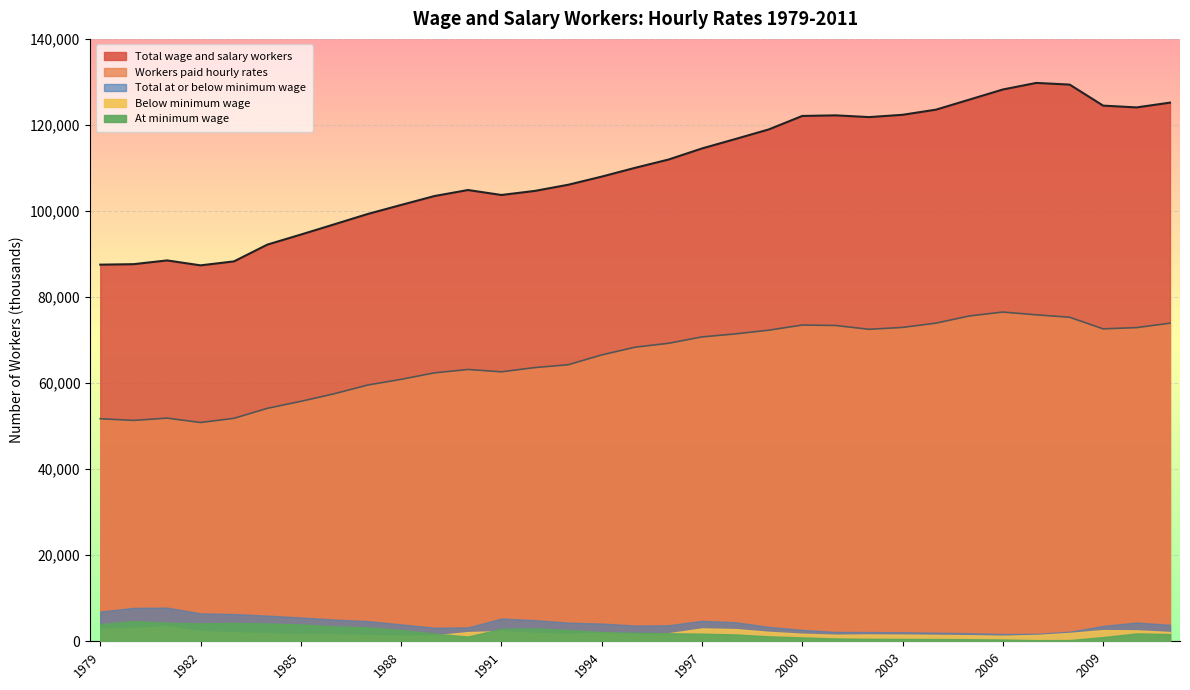

What is the lowest value of the Below minimum wage series?

1283